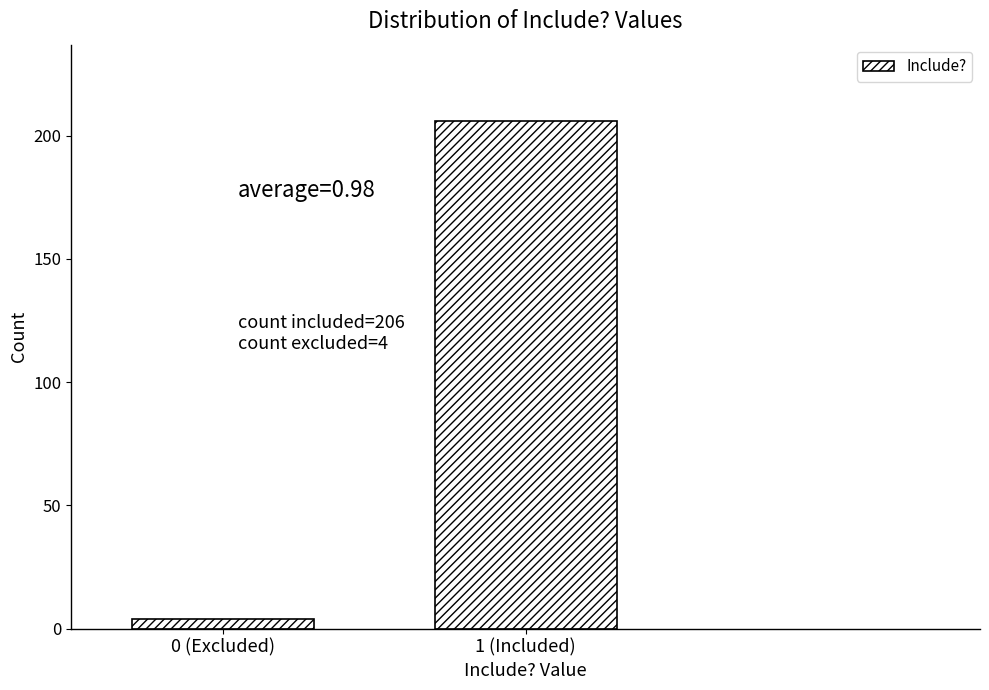

Reading right to left, transcribe all the data shown in this chart.

206	4